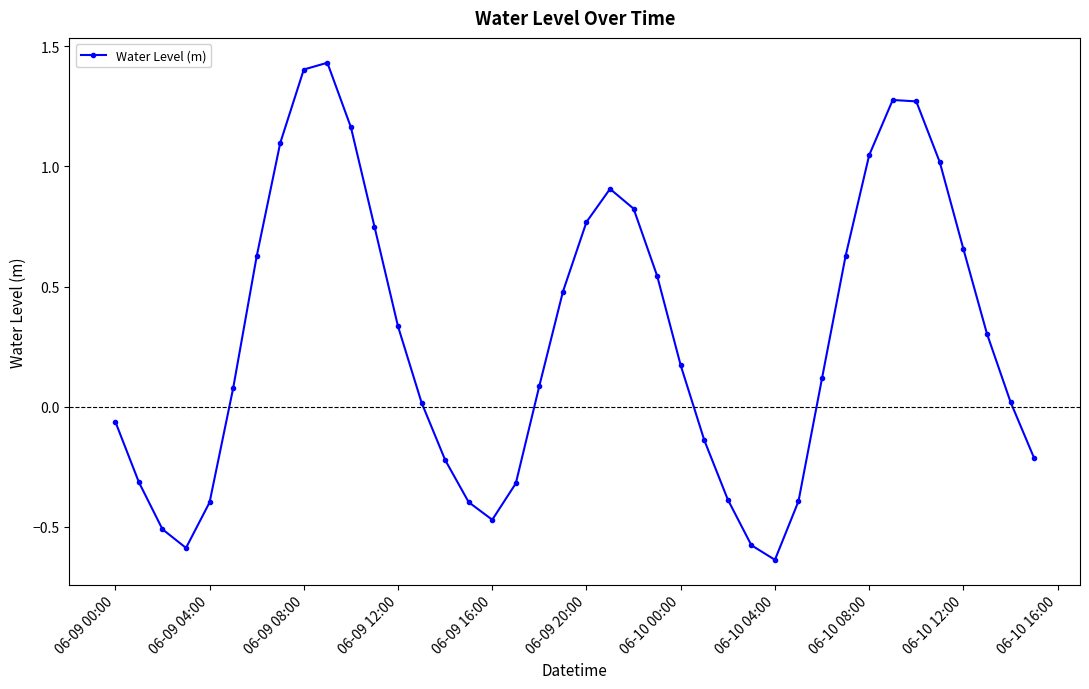

How many interior local peaks (higher than both neighbors) does the data have?

3